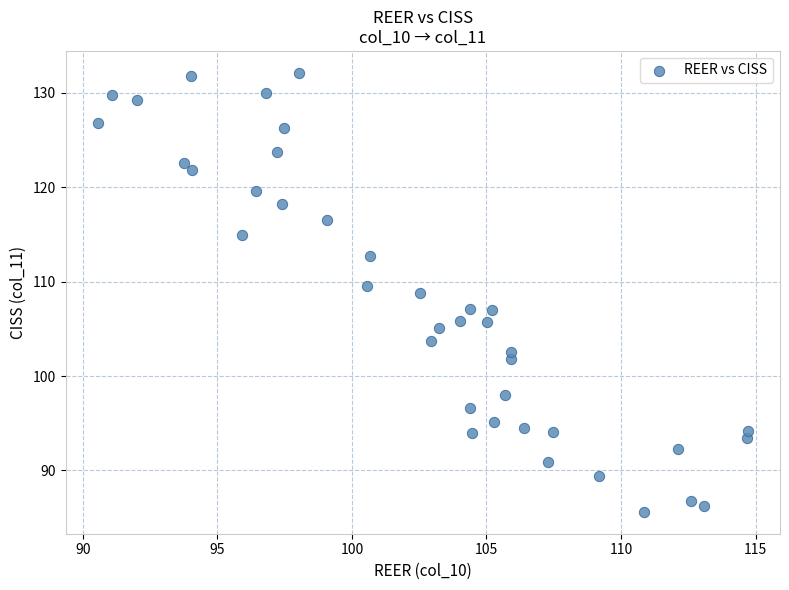

What is the range of Y values (max minus min)?

46.5